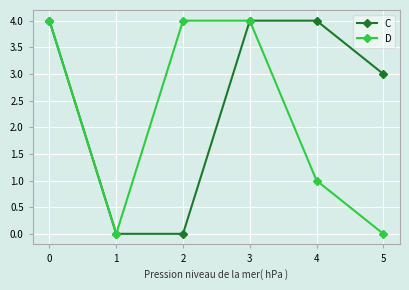

Rank the series at 5 from lowest to highest value.

D, C